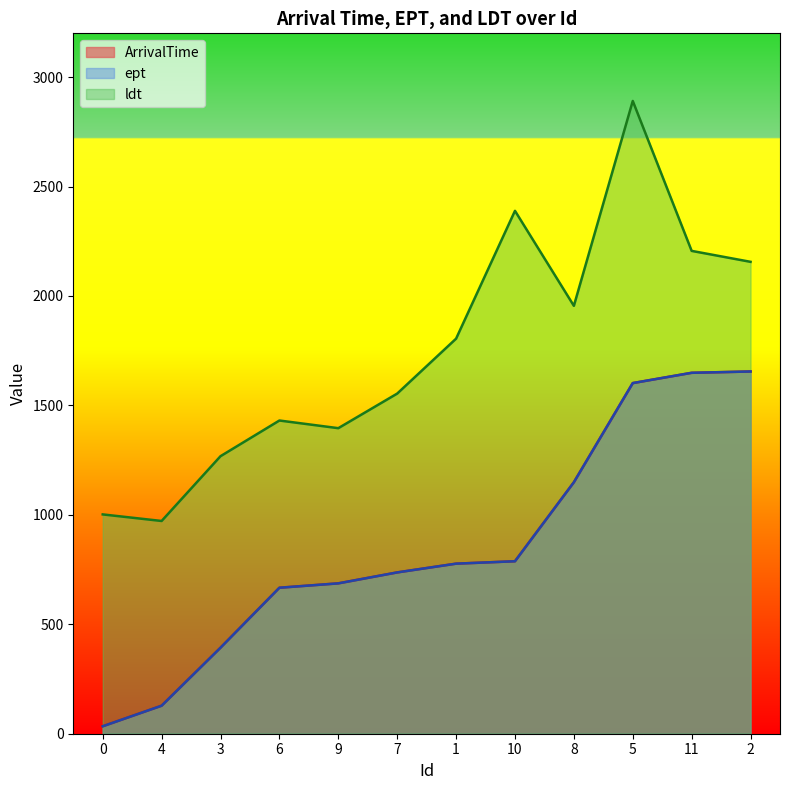

How many lines are shown in the chart?

3